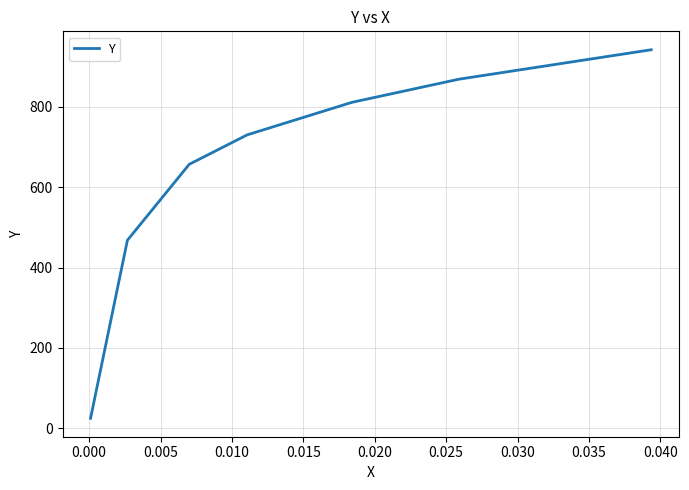

How many distinct data groups are displayed?

1